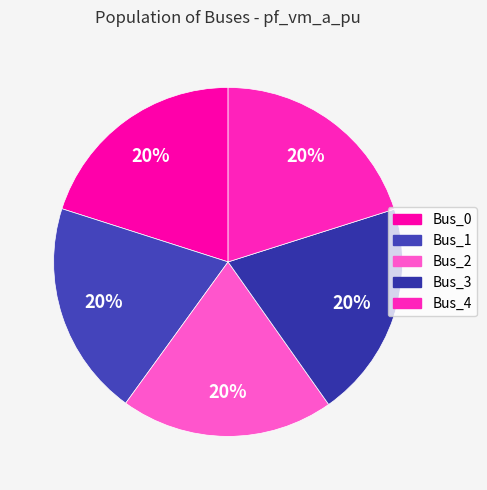

What is the largest slice in the pie chart?

Bus_3